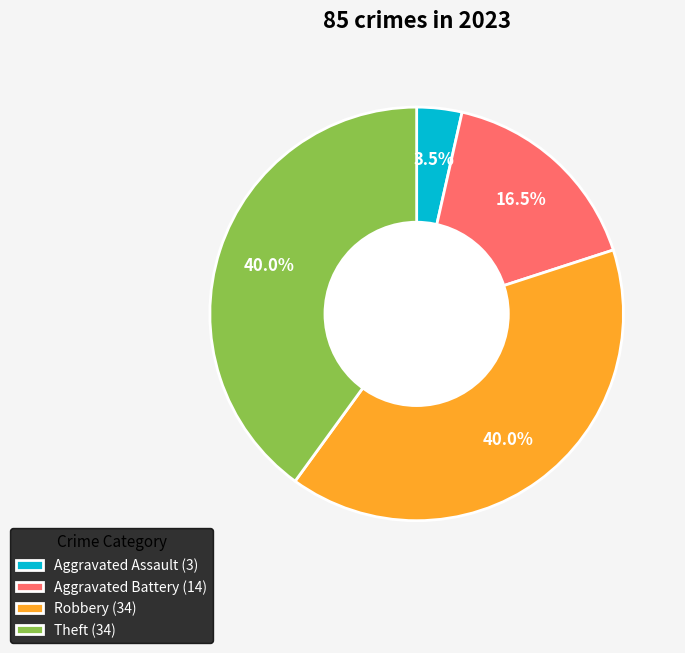

What percentage do Aggravated Battery (14) and Theft (34) together represent?

56.5%